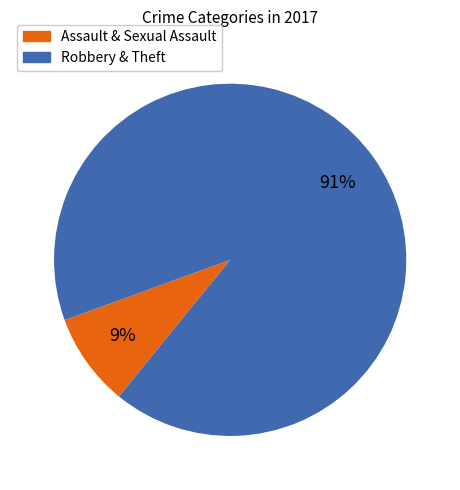

Is the sum of Assault & Sexual Assault and Robbery & Theft greater than half?

Yes